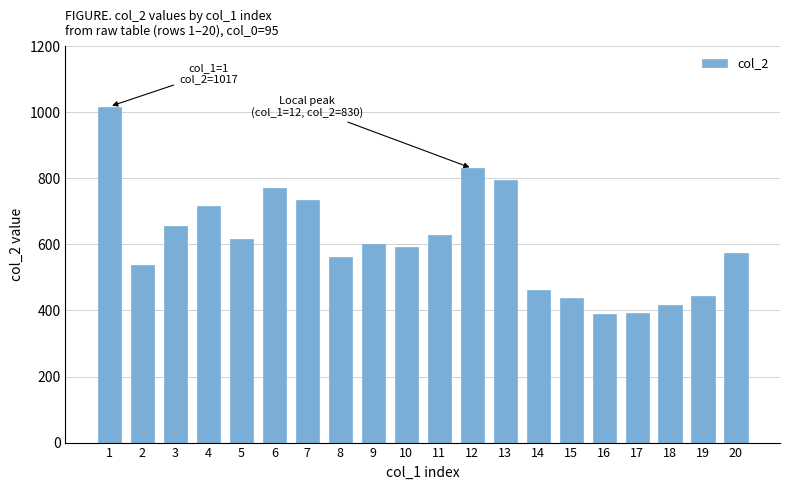

Is it true that the value at 17 is 391?

True